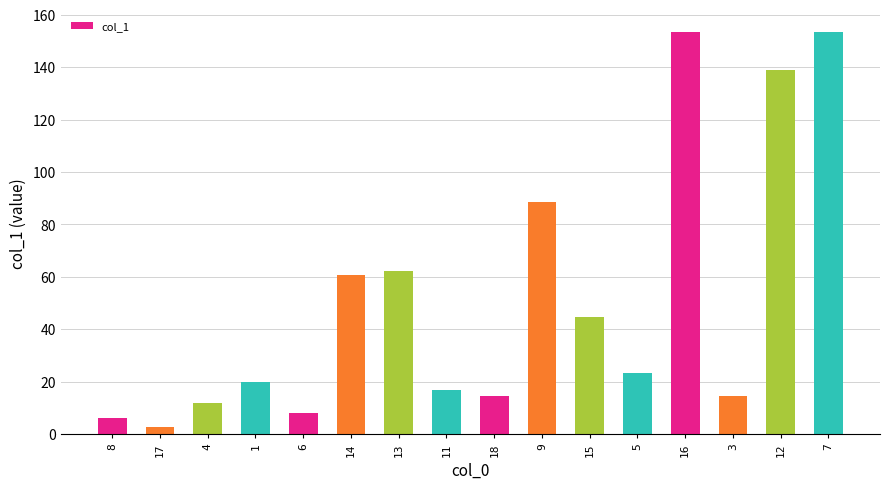

What is the greatest value displayed?

153.6